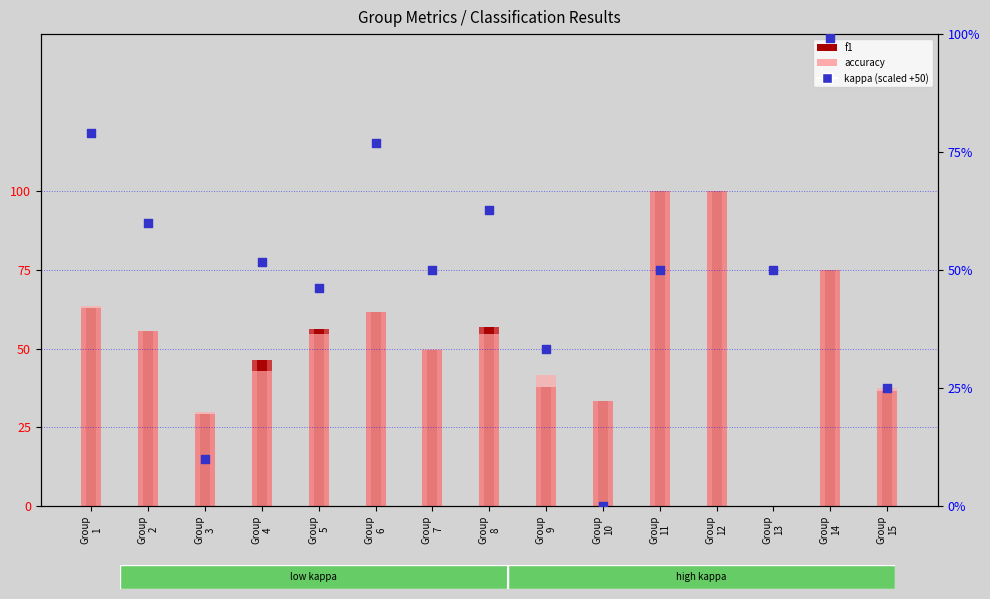

Which series has the largest total across all categories?

kappa (scaled)